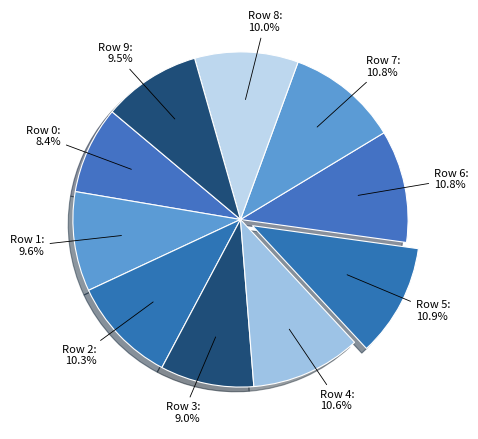

Count the number of slices in the pie.

10